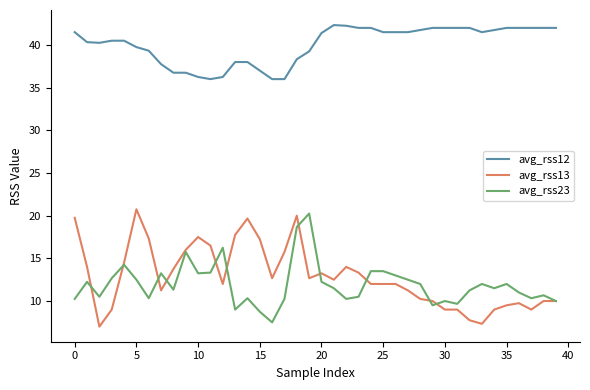

Which series has the widest spread of values?

avg_rss13